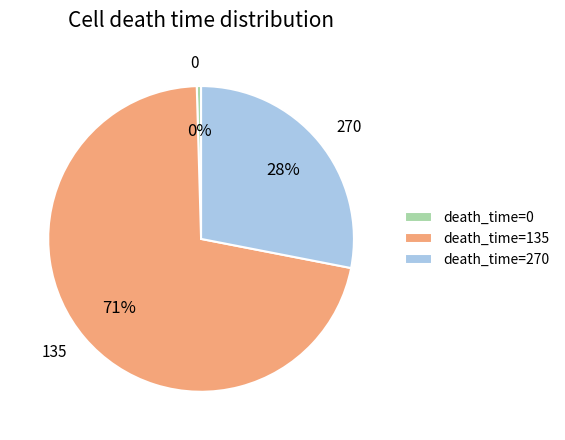

What percentage is the death_time=270 slice, to the nearest percent?

28%